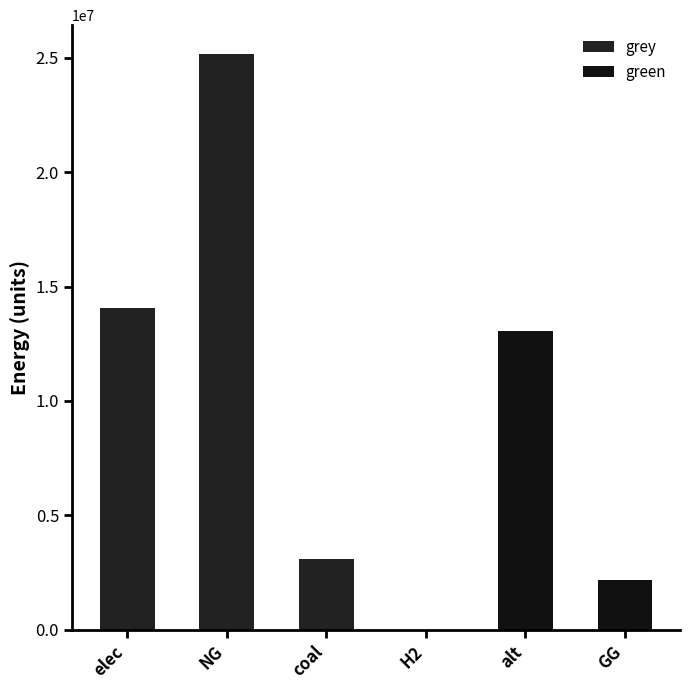

How many bars are there in each group?

2